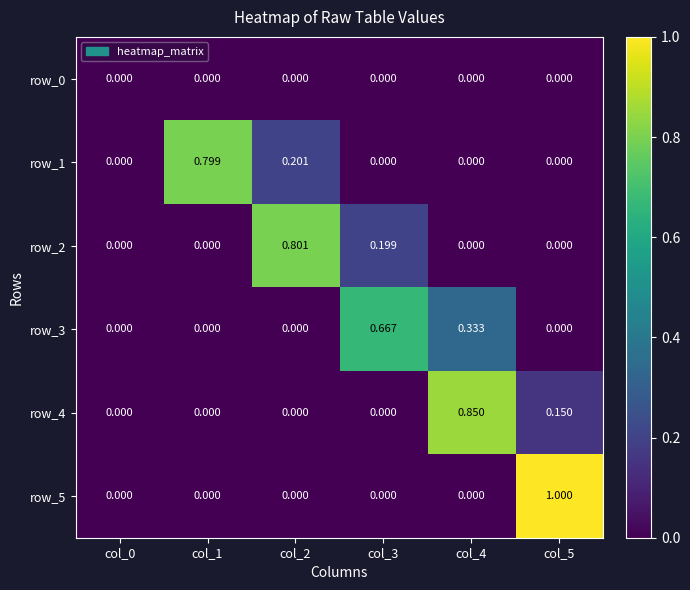

The value of row_2 at col_1 is 0.3. True or false?

False